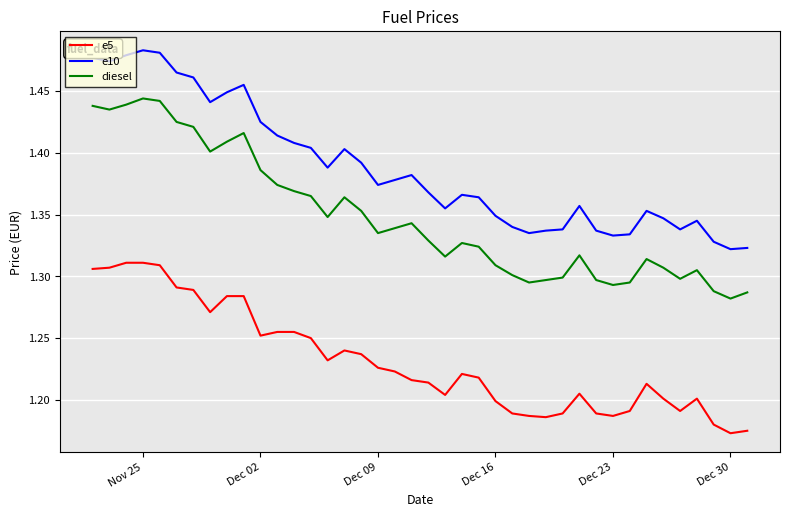

Which series has the largest total across all categories?

e10